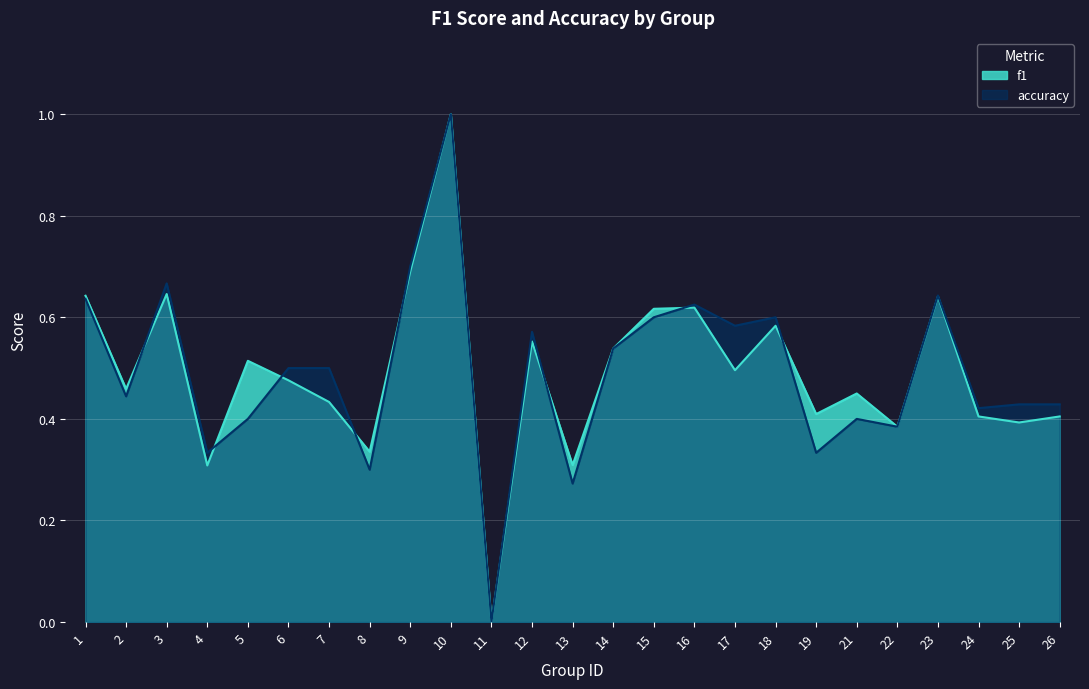

Where is the first local maximum for accuracy?

3